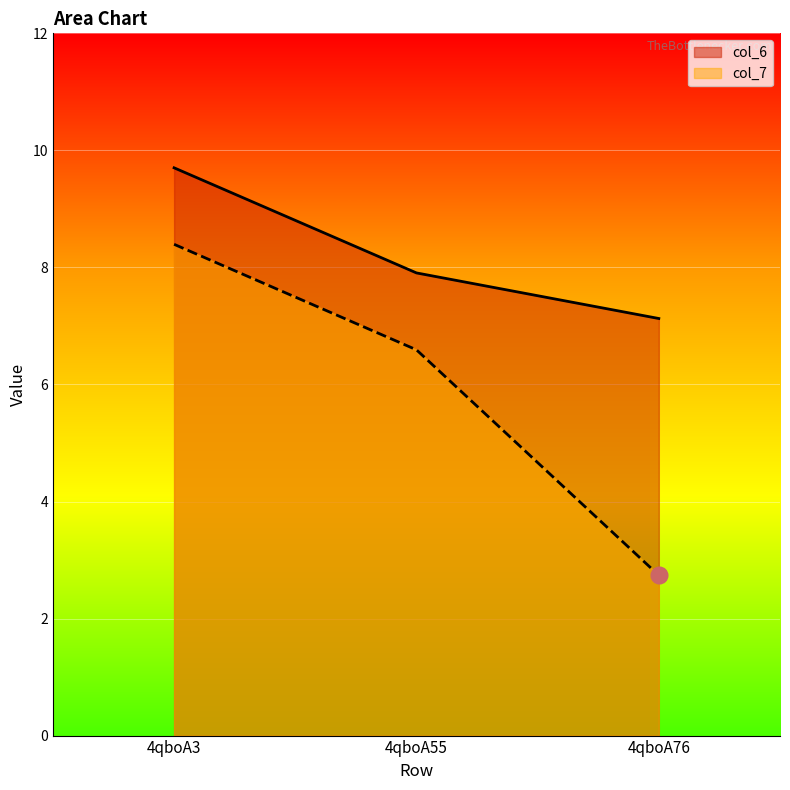

At how many categories does at least one series exceed 8?

1